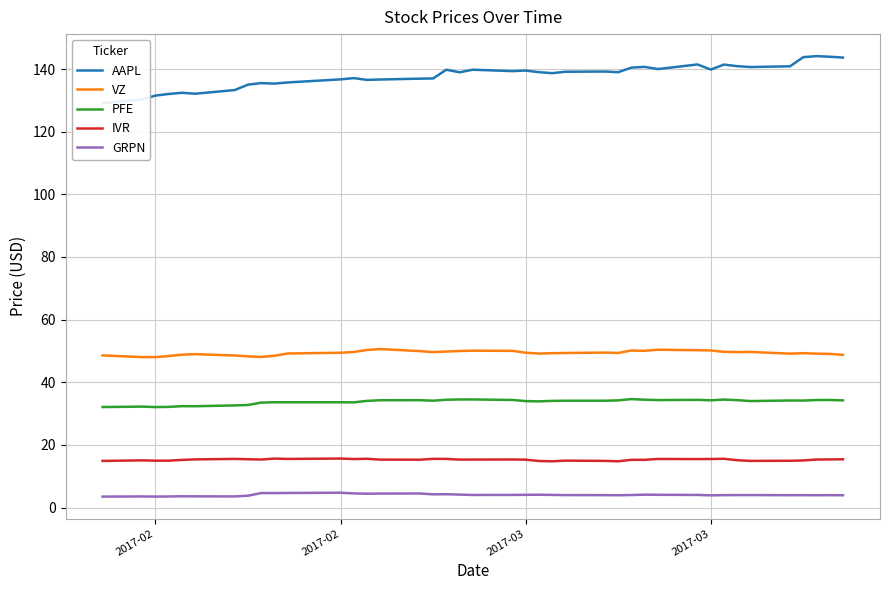

The VZ series shows 86.3 at 2017-02. True or false?

False